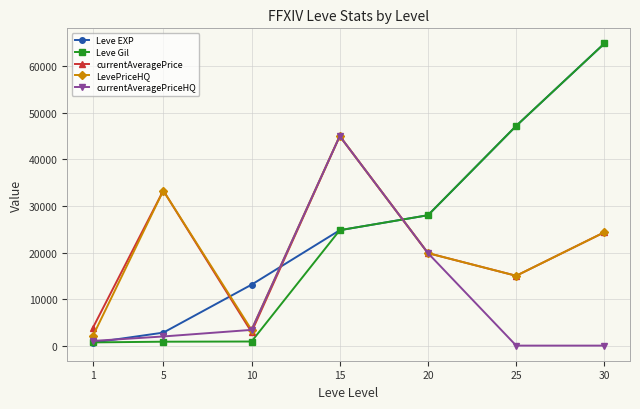

What is the maximum value for currentAveragePrice?

45005